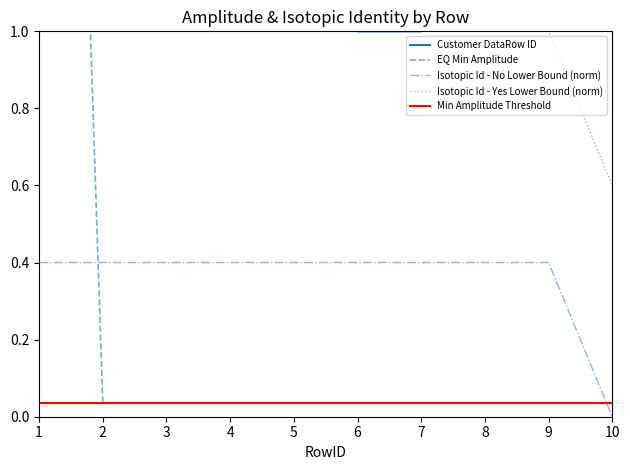

Count the Isotopic Identity - Yes Lower Bound values in the range 1 to 2.

9